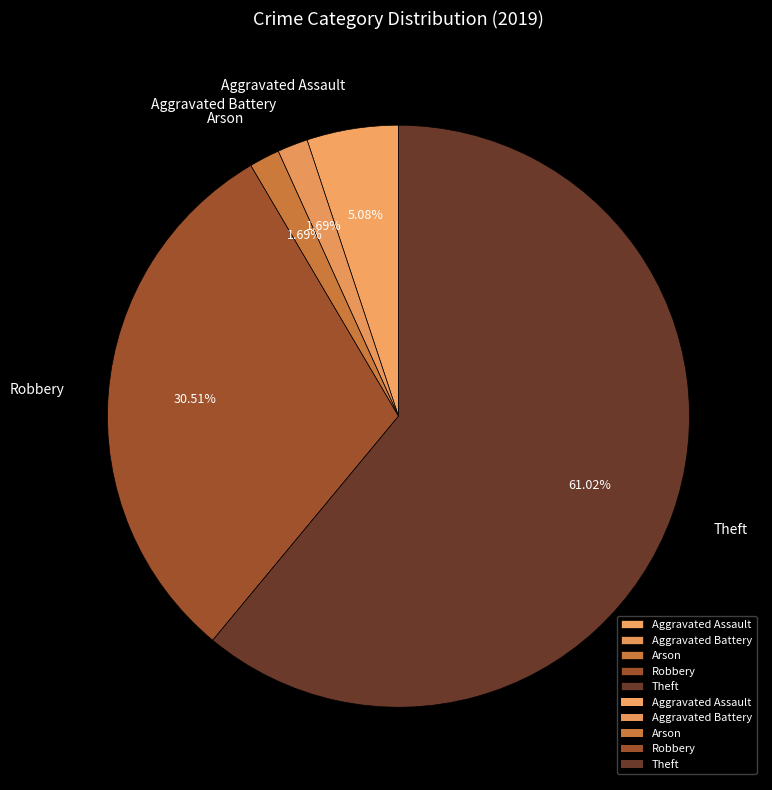

To the nearest percent, what is the average slice percentage?

20%